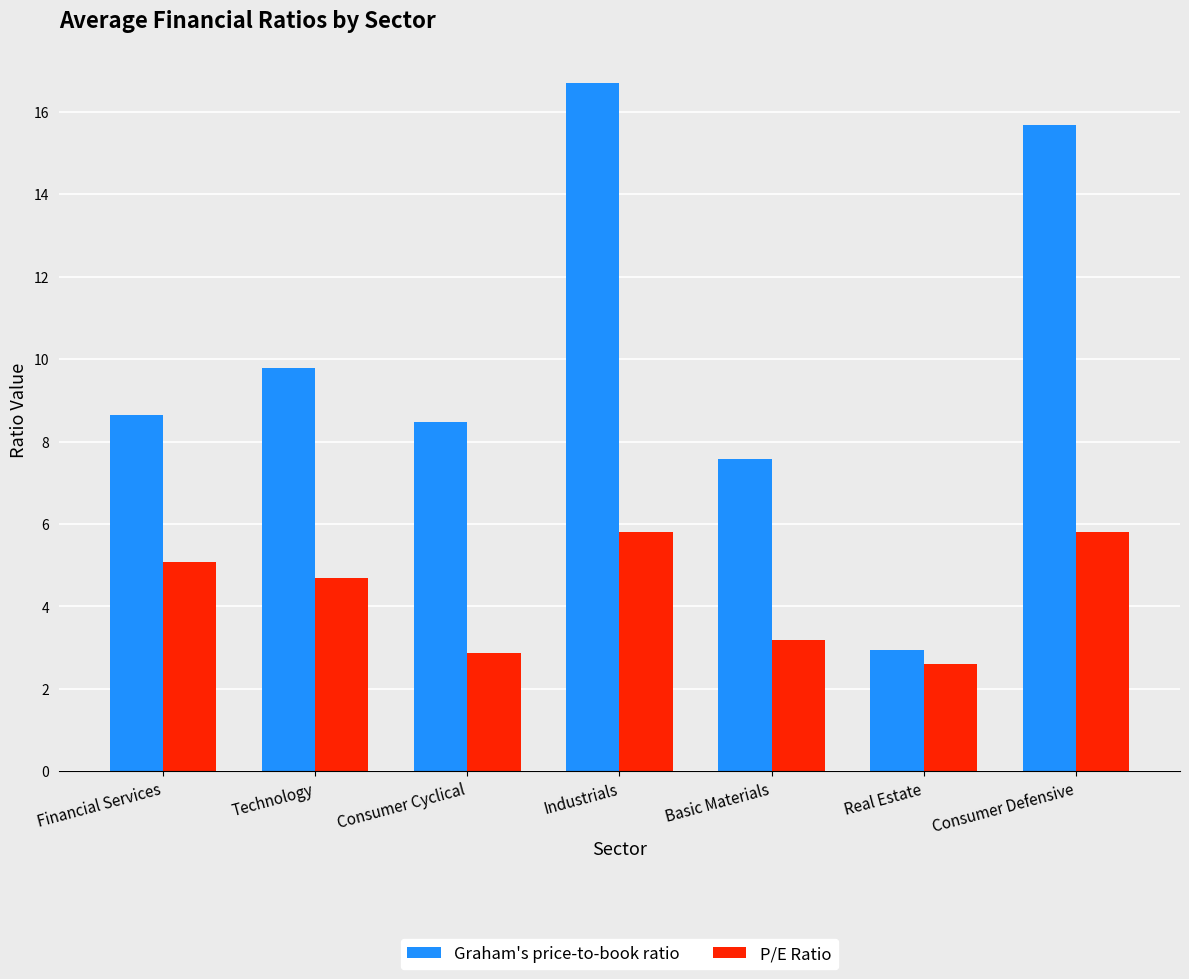

Is it true that P/E Ratio equals 0.9 at Consumer Cyclical?

False